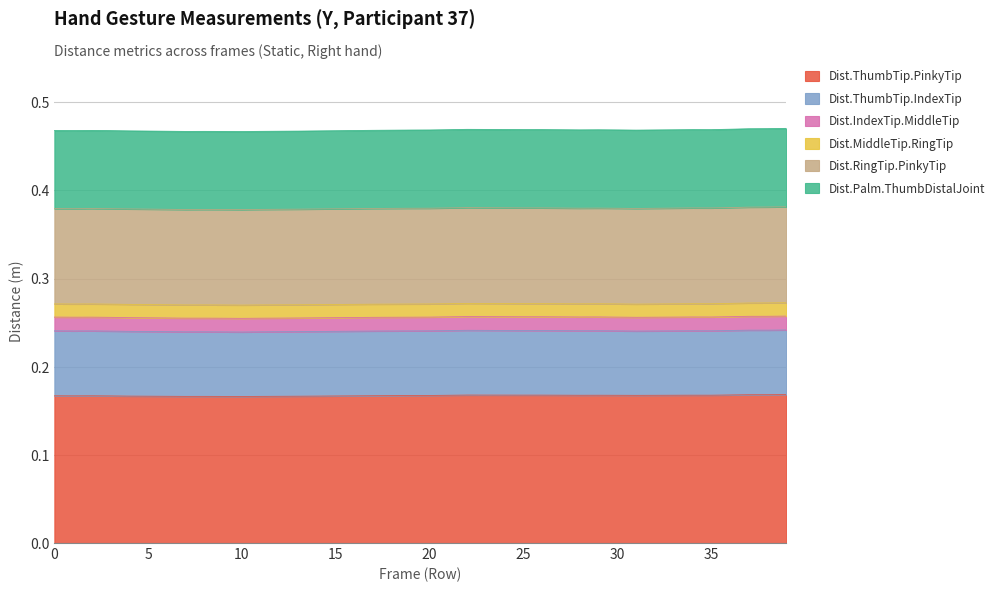

What is the sum of the Dist.RingTip.PinkyTip values at 25 and 29?

0.2